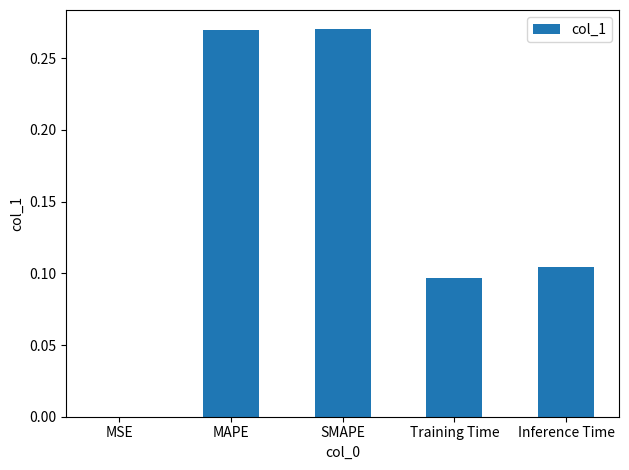

Is it true that the value at MSE is 0.0?

True